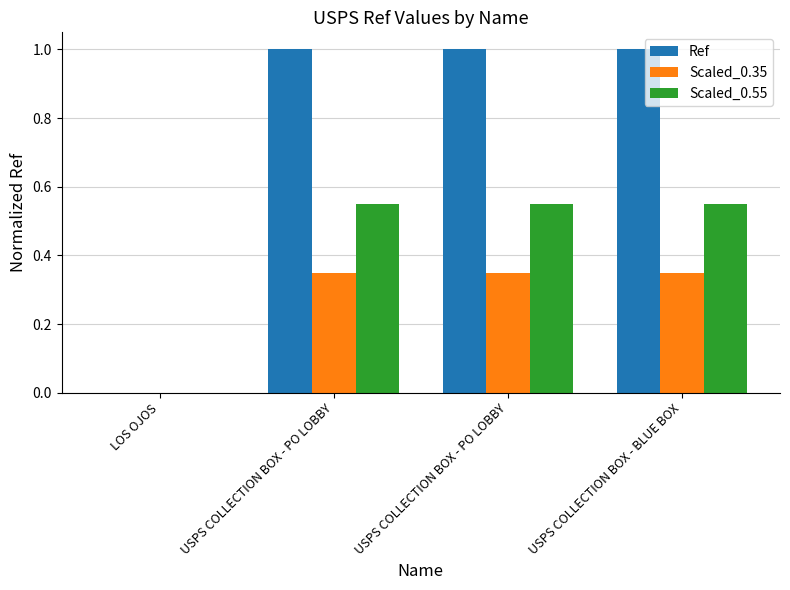

What are all the series names shown in the legend?

Ref, Scaled_0.35, Scaled_0.55